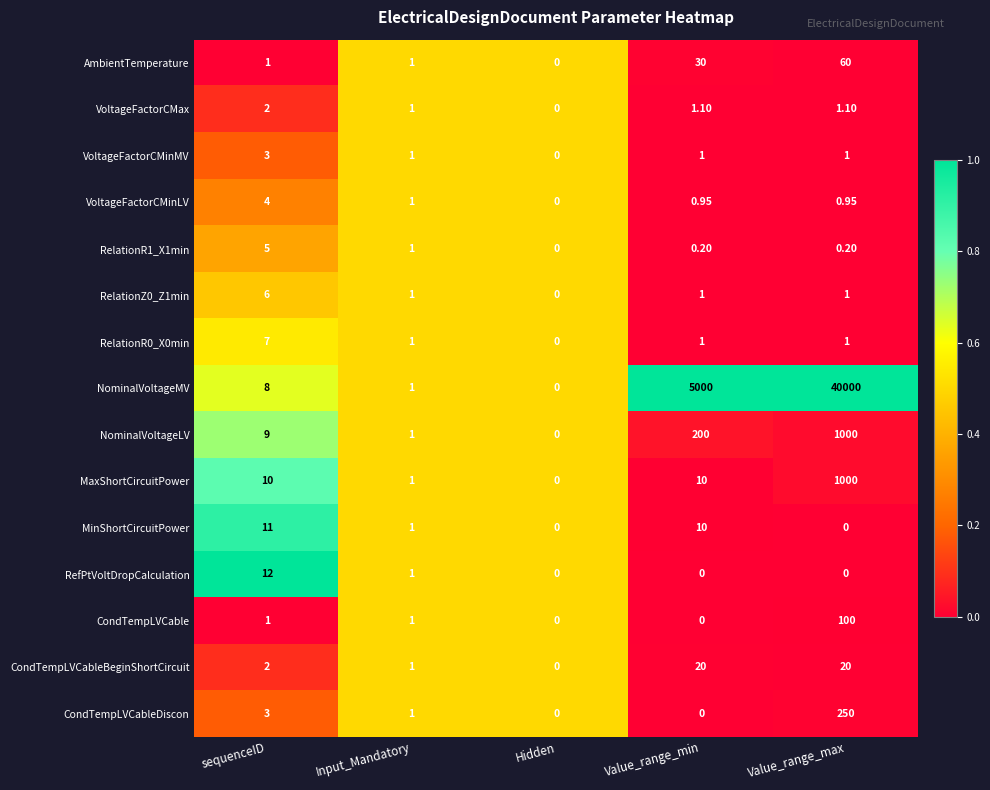

Which category has the highest value across all series?

Value_range_max